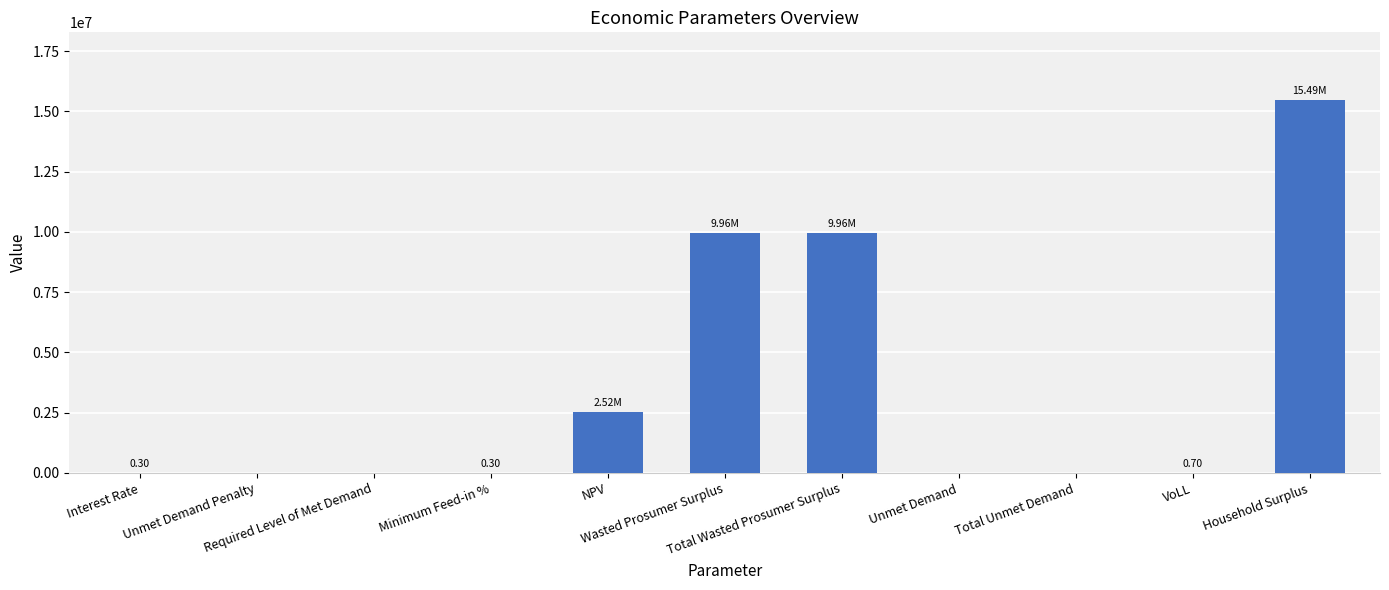

Count the number of data series in this chart.

1